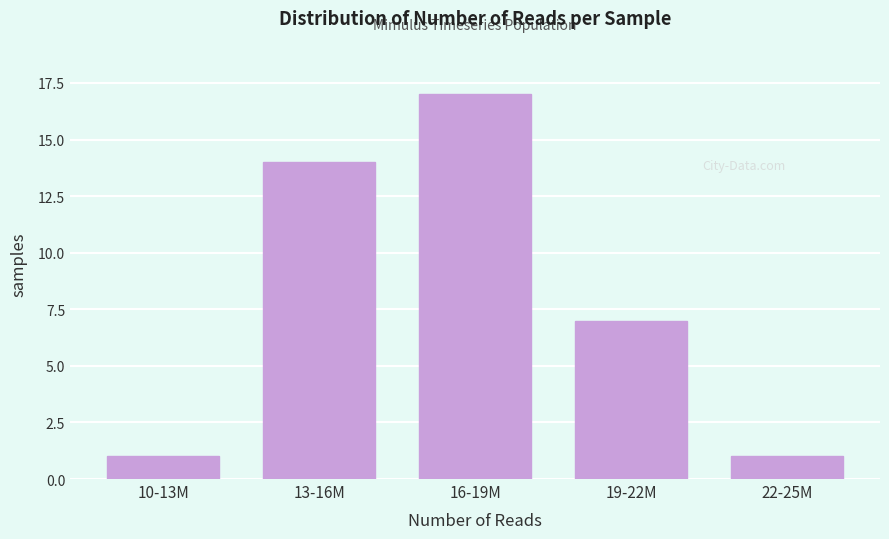

Reading left to right, what are all the values shown in this chart?

10-13M=1	13-16M=14	16-19M=17	19-22M=7	22-25M=1